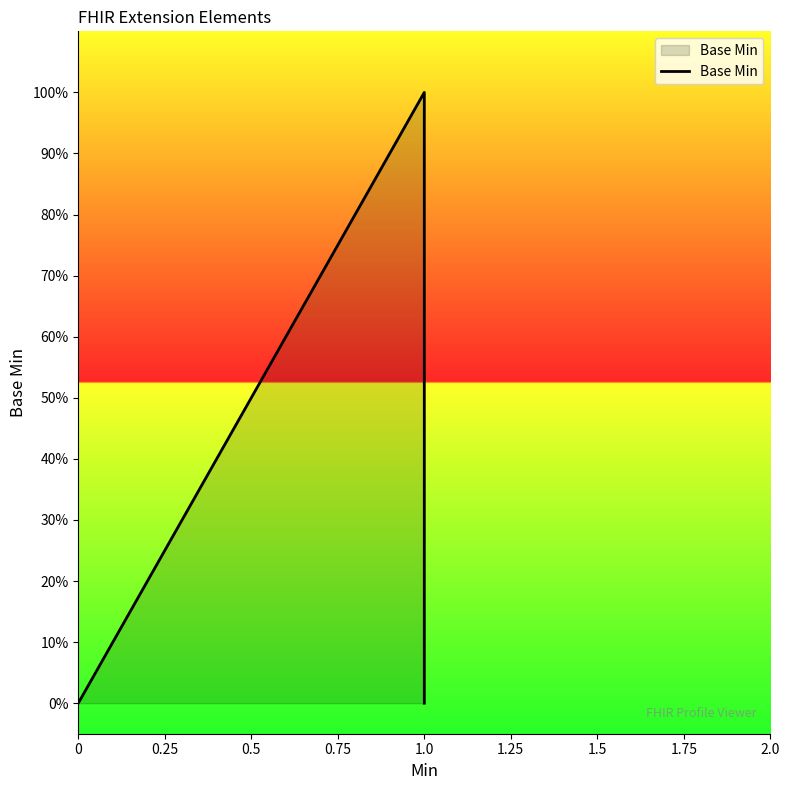

Rank the categories by value from lowest to highest.

0, 0.25, 0.5, 1.0, 0.75